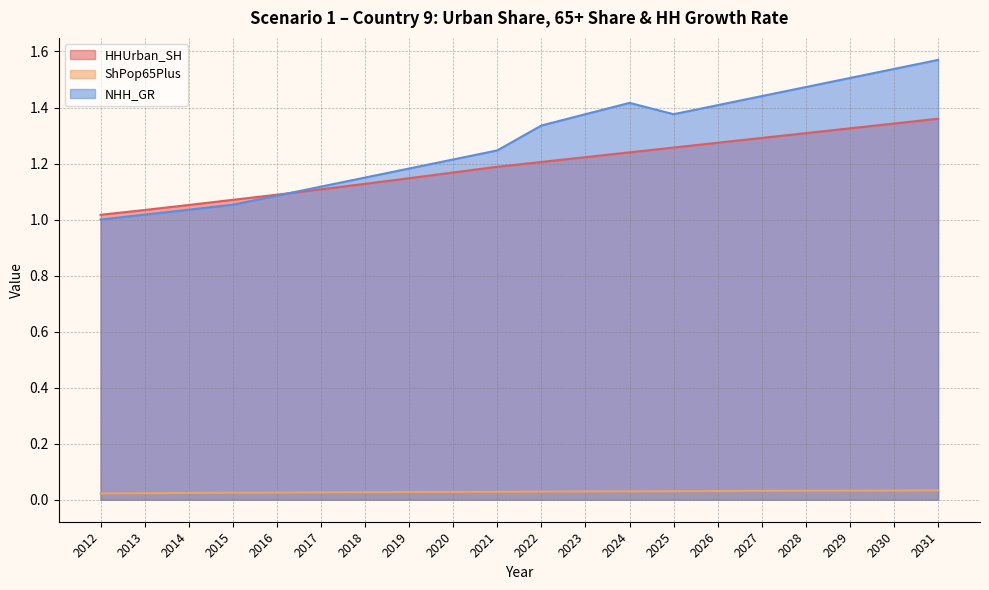

After their last crossing, which series has the higher values: HHUrban_SH or NHH_GR?

NHH_GR